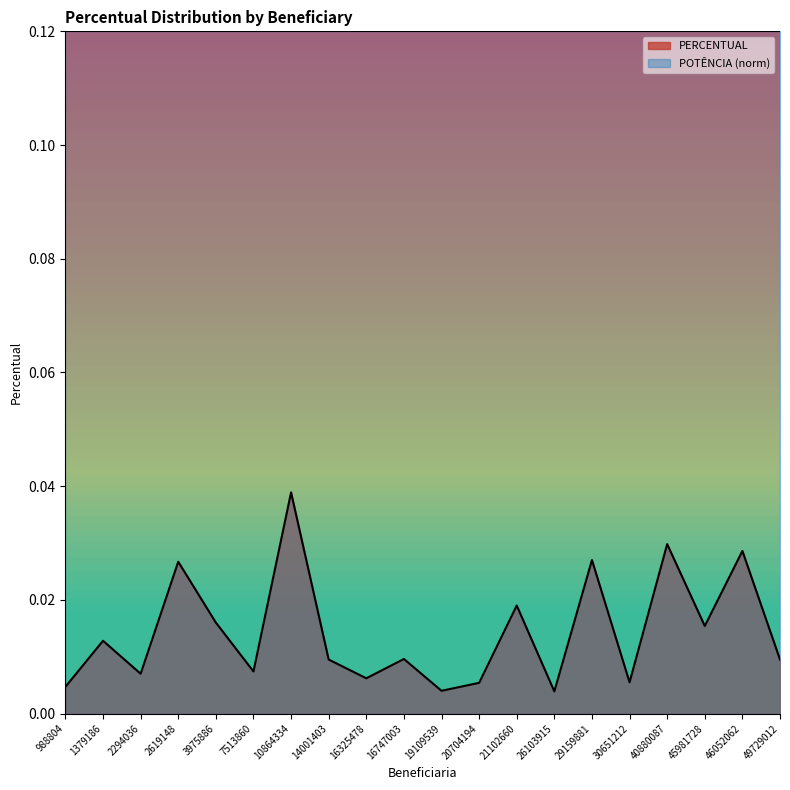

Does the chart display data point markers on the line(s)?

No